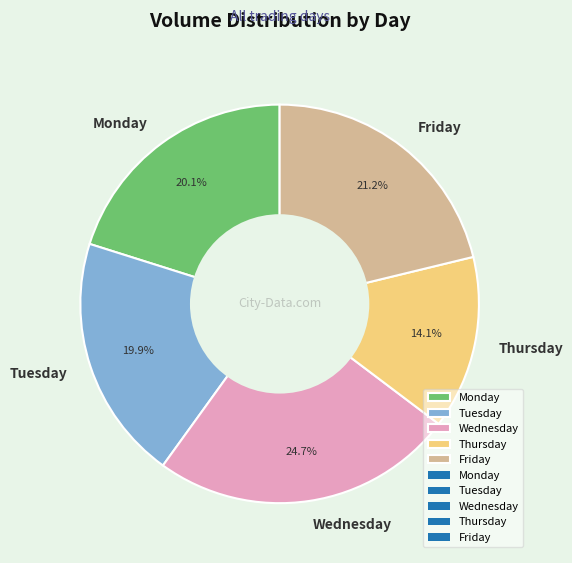

How many slices are in this pie chart?

5